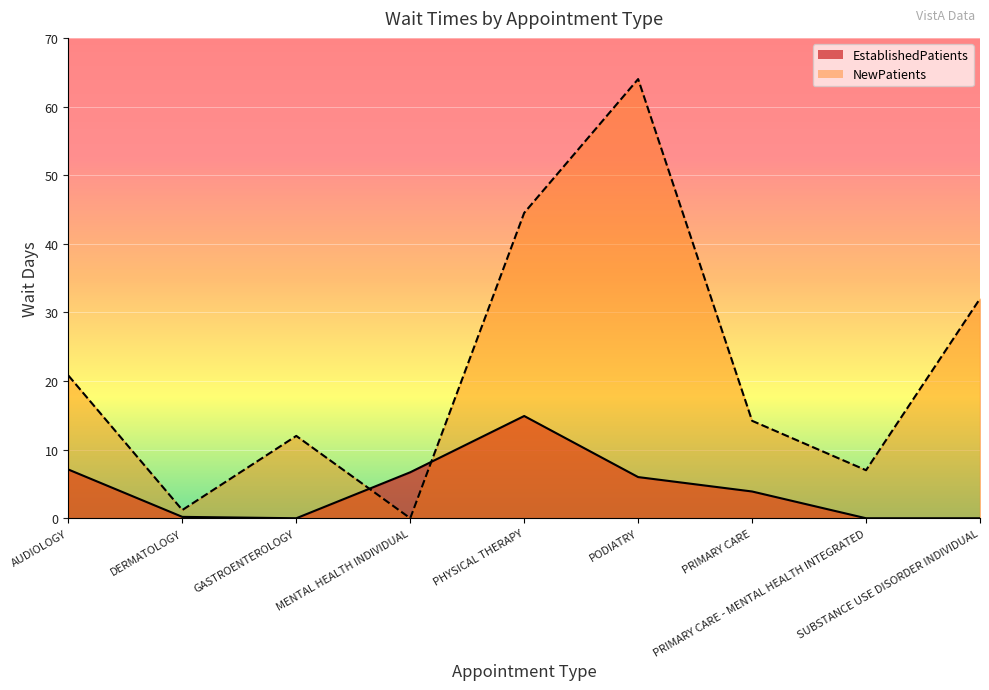

How many interior local peaks does the NewPatients series have?

2